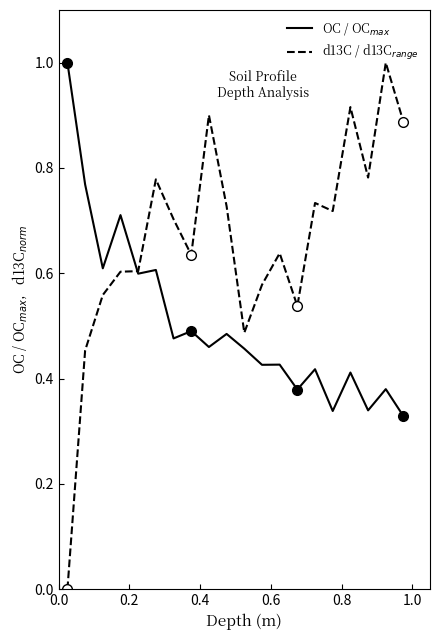

How many data points in d13C / d13C$_{range}$ are above 0?

19